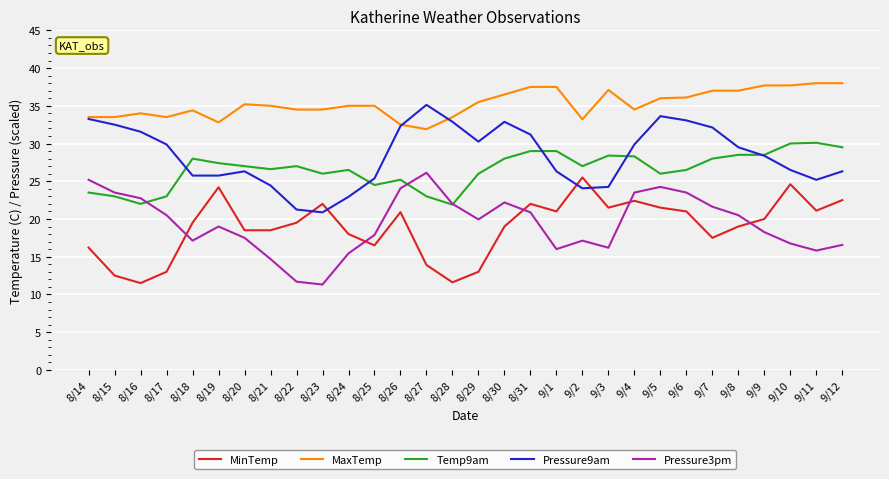

Rank the series by their maximum value, from highest to lowest.

MaxTemp, Pressure9am, Temp9am, Pressure3pm, MinTemp